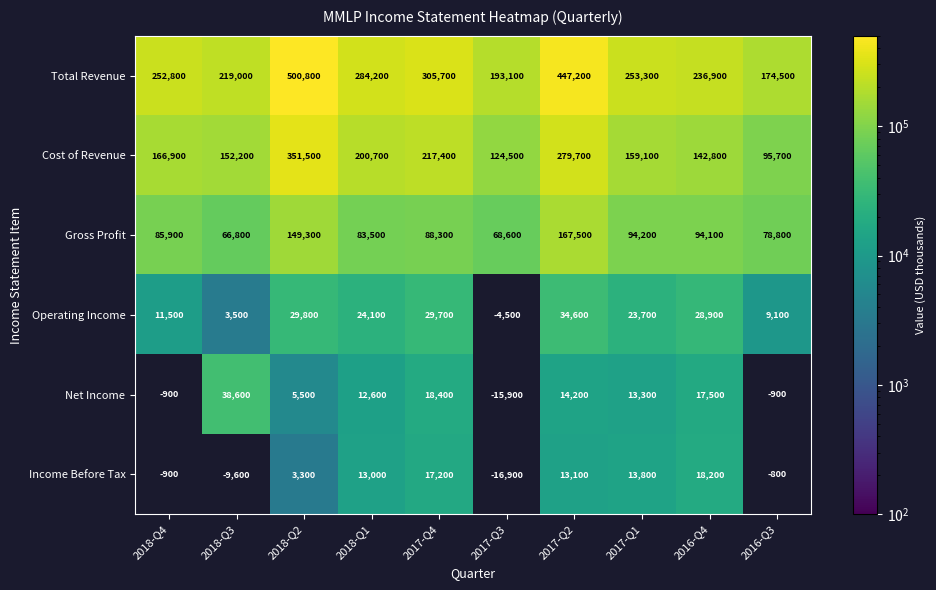

At 2018-Q1, list the series in order from smallest to largest.

Net Income, Income Before Tax, Operating Income, Gross Profit, Cost of Revenue, Total Revenue